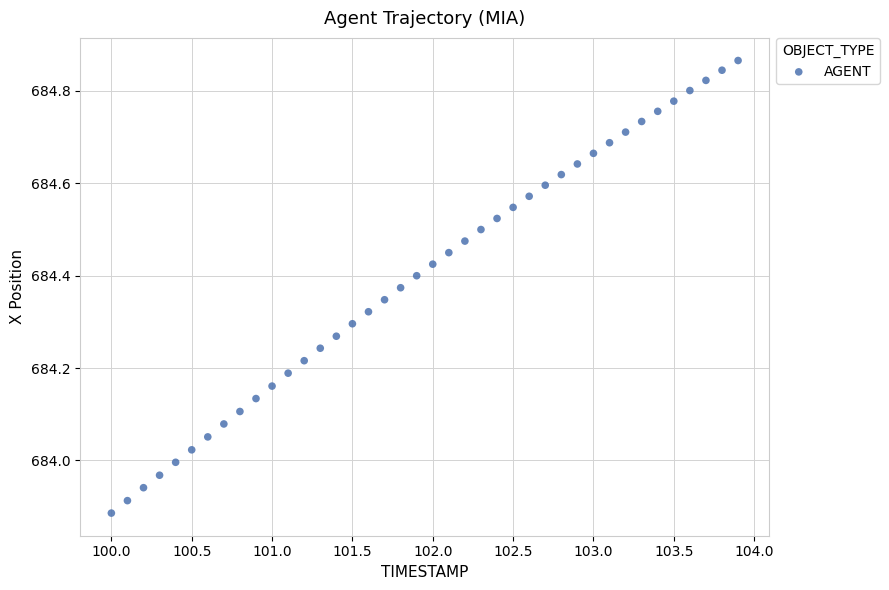

What is the range of Y values (max minus min)?

1.0